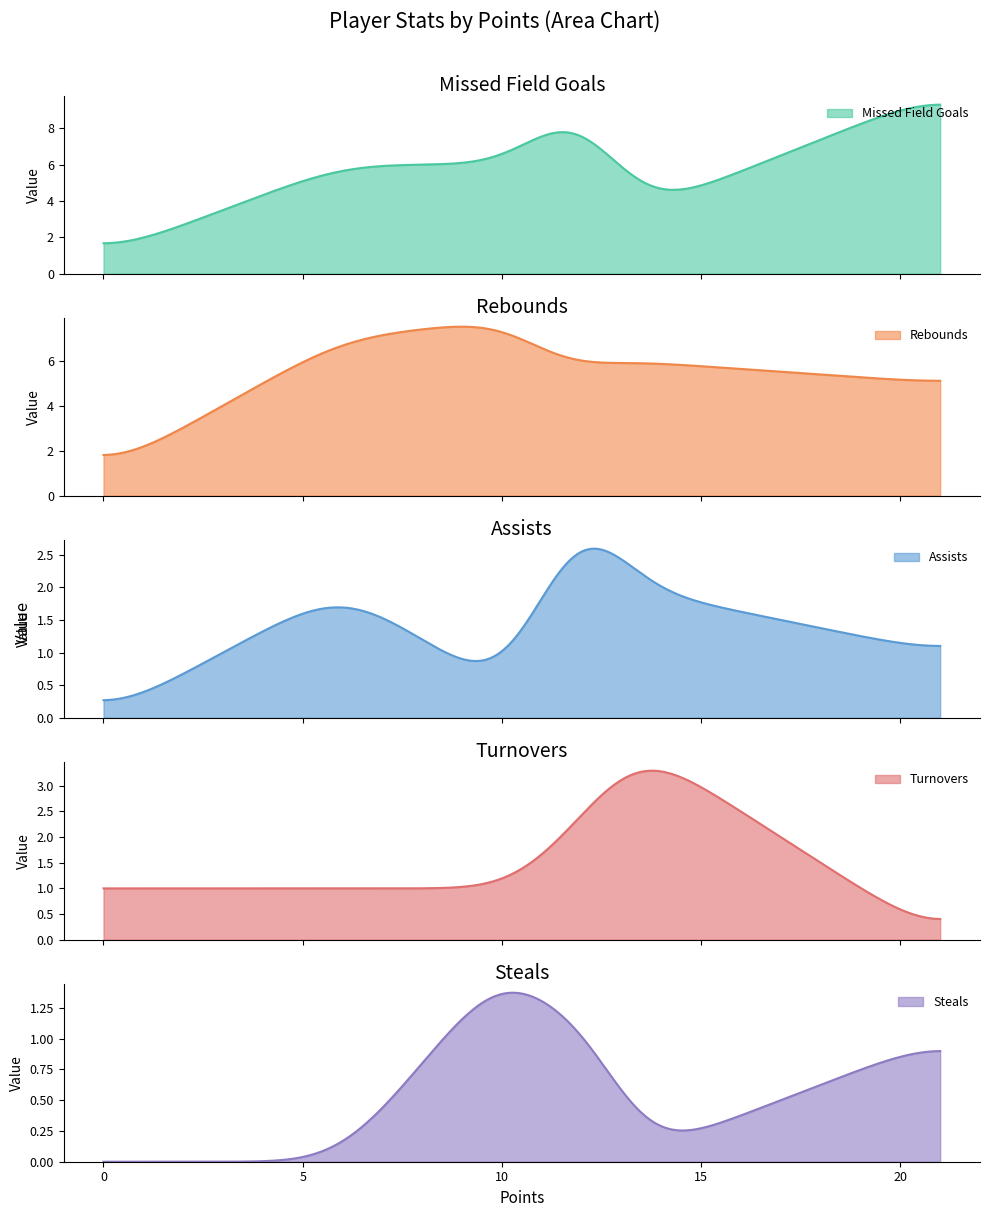

What is the maximum value for Missed Field Goals?

9.3